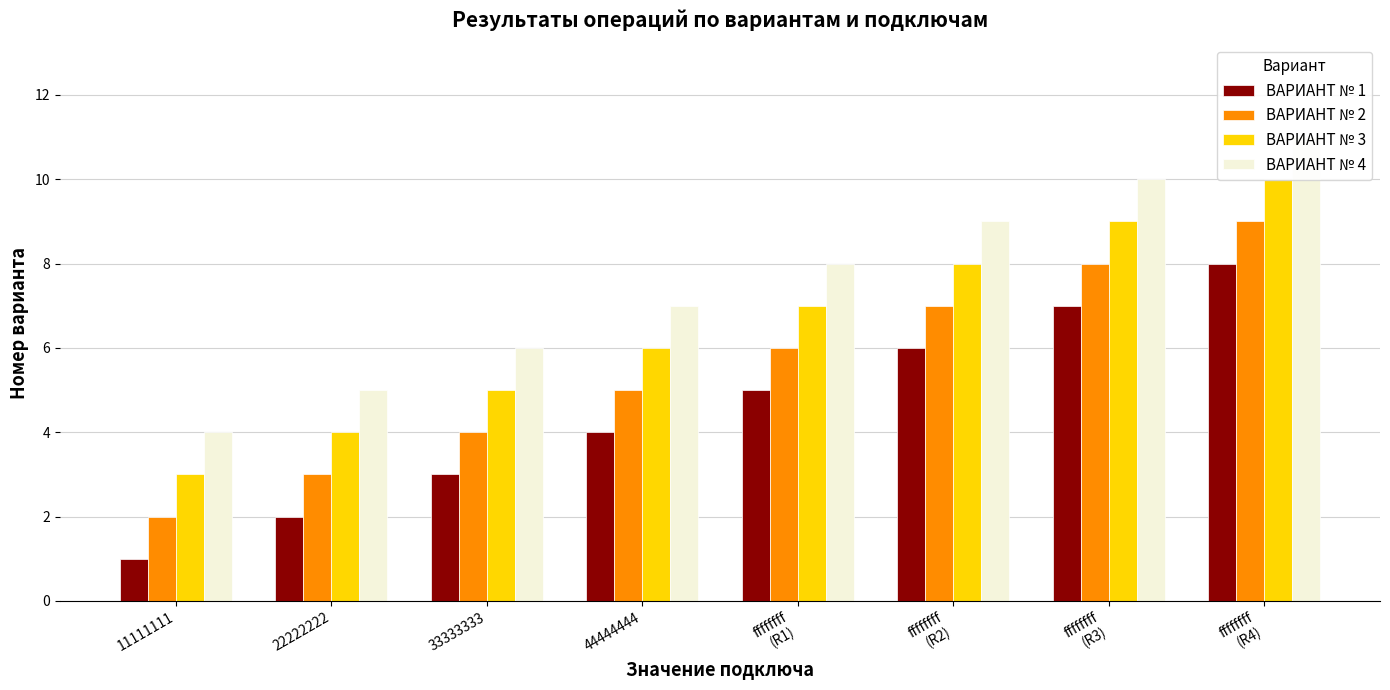

Count the ВАРИАНТ № 1 values in the range 3 to 7.

5